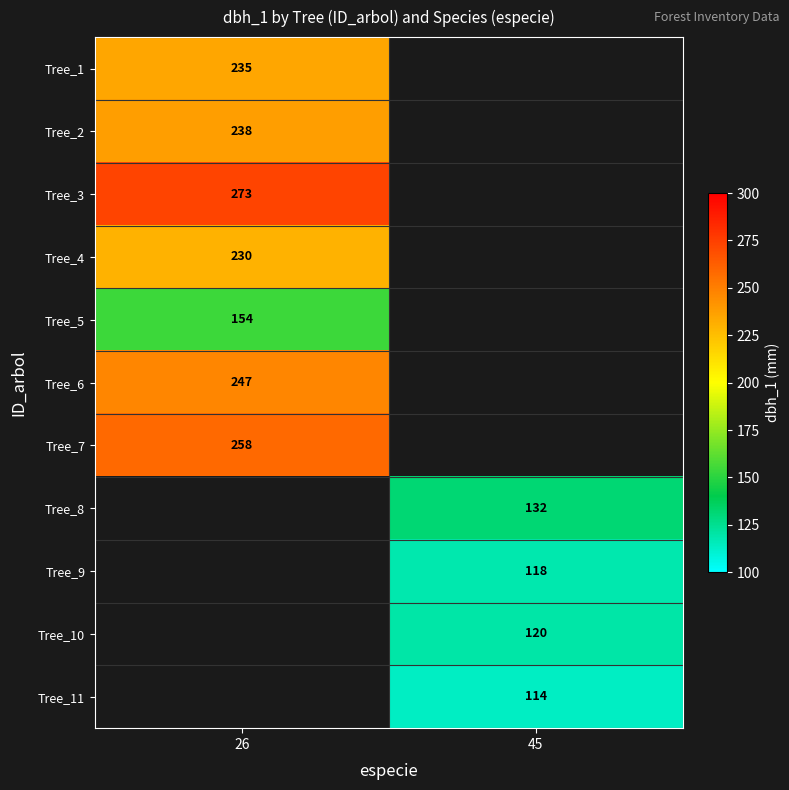

The Tree_7 series shows 258 at 26. True or false?

True